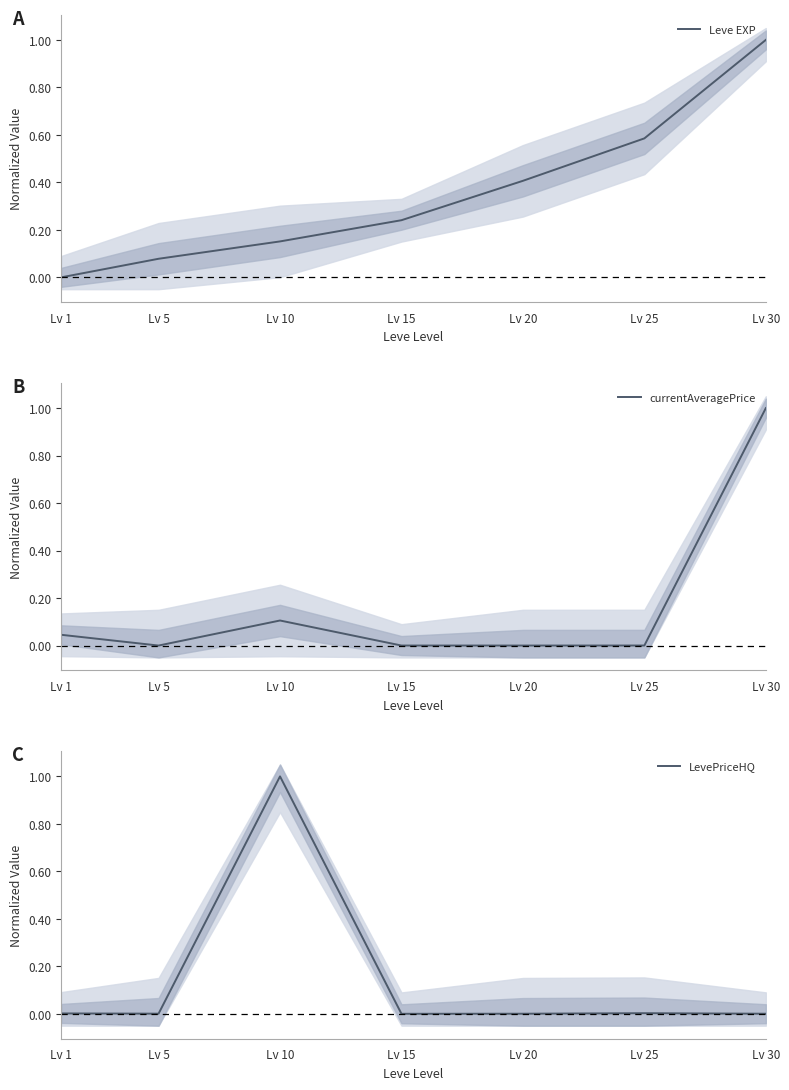

Which category has the highest value across all series?

Lv 30